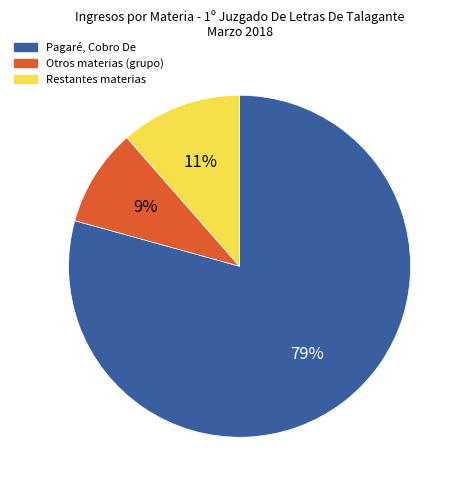

Is there a majority slice in this chart?

Yes